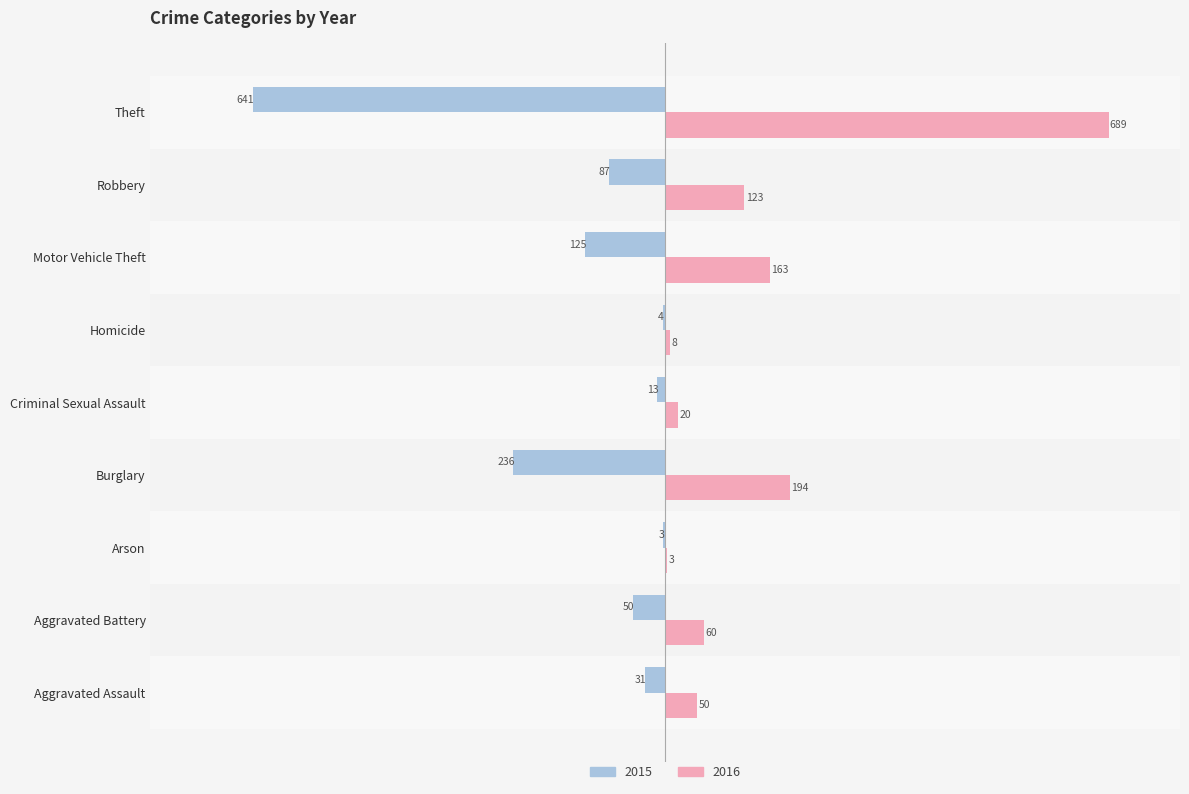

True or false: 2016 has a value of 269 at Motor Vehicle Theft.

False